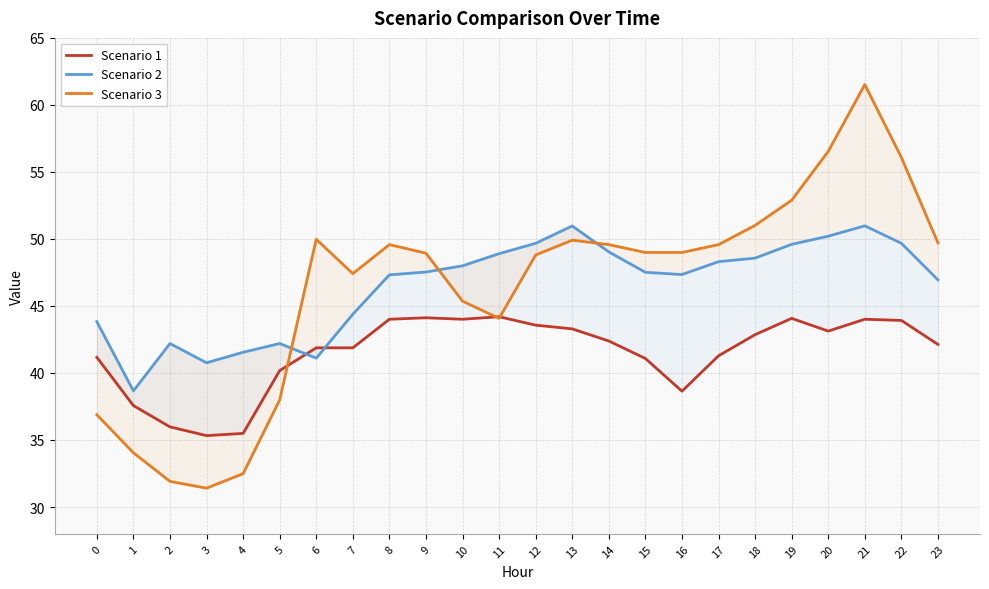

Reading right to left, what are all the values shown in this chart?

Scenario 1: 42.1	43.9	44.0	43.1	44.1	42.9	41.3	38.6	41.1	42.4	43.3	43.6	44.2	44.0	44.1	44.0	41.9	41.9	40.2	35.5	35.3	36.0	37.6	41.2
Scenario 2: 46.9	49.7	51.0	50.2	49.6	48.6	48.3	47.3	47.5	49.0	51.0	49.7	48.9	48.0	47.5	47.3	44.4	41.1	42.2	41.5	40.8	42.2	38.7	43.8
Scenario 3: 49.7	56.1	61.5	56.5	52.9	51.0	49.6	49.0	49.0	49.6	49.9	48.8	44.1	45.4	48.9	49.6	47.4	50.0	38.0	32.5	31.4	31.9	34.0	36.9